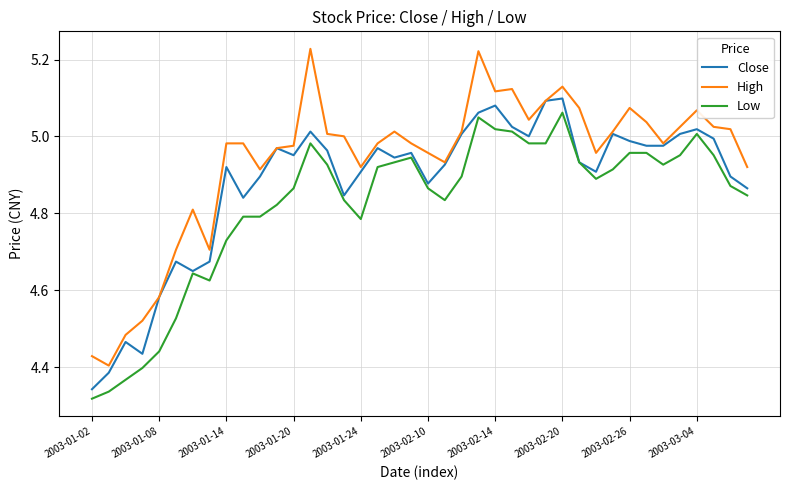

Rank the series by their average value, from highest to lowest.

High, Close, Low